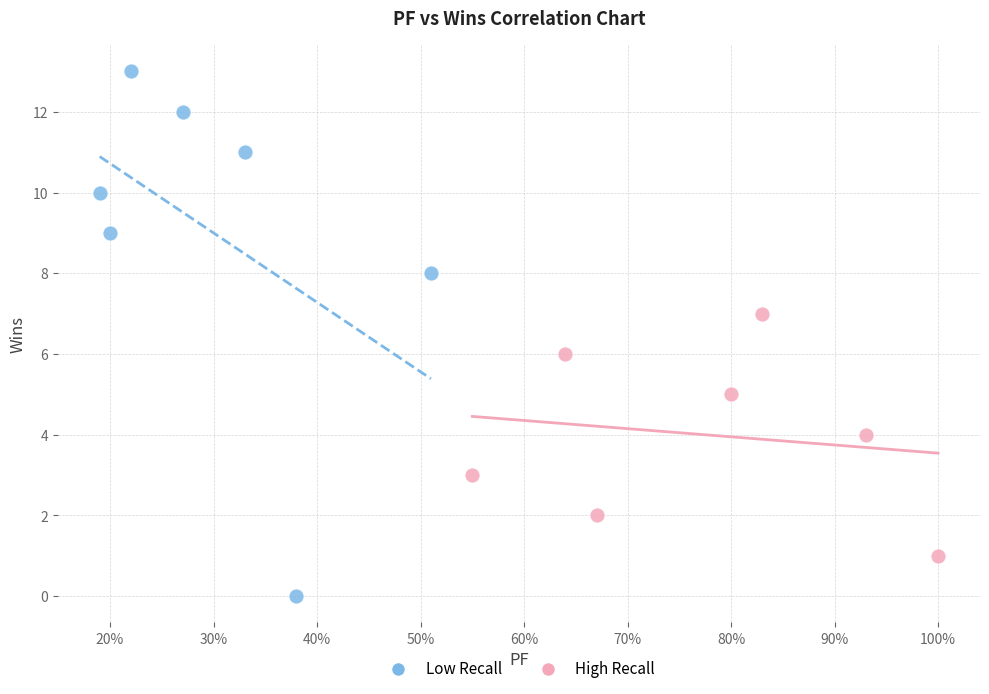

Which series contains the highest Y value?

Low Recall